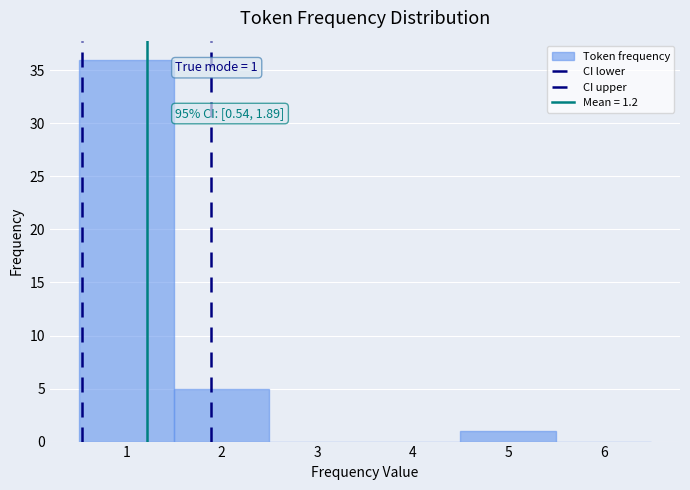

Which range on the x-axis has the tallest bar?

0.5 to 1.5